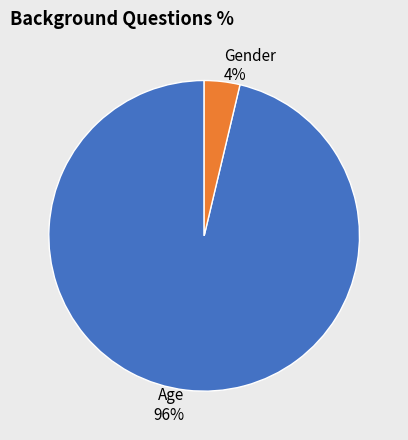

True or false: Age accounts for 96% of the total.

True